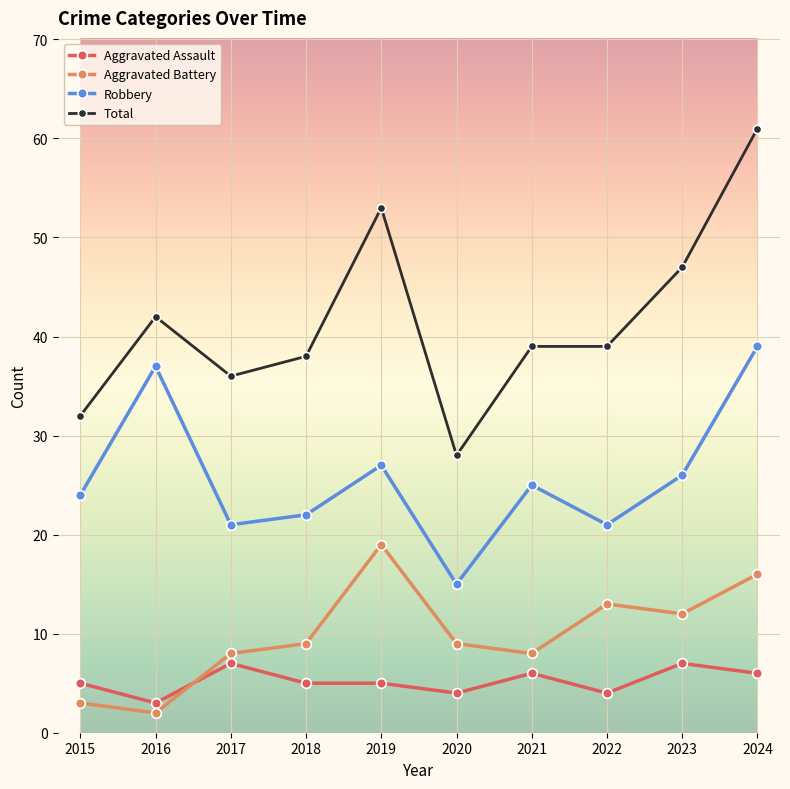

How many lines are shown in the chart?

4